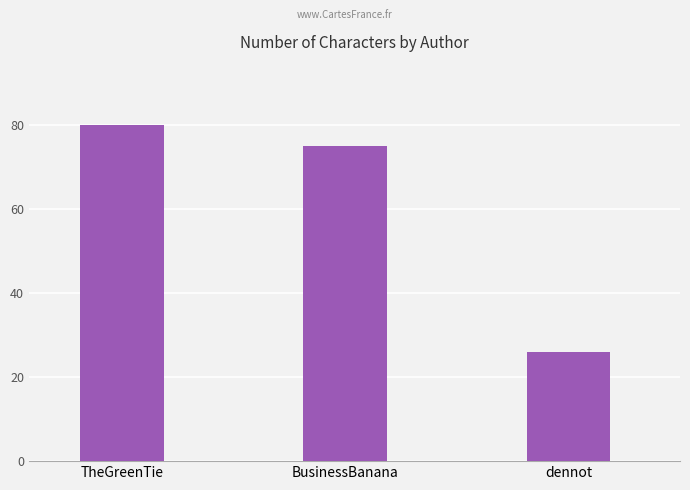

List the labels in order of value, largest first.

TheGreenTie, BusinessBanana, dennot